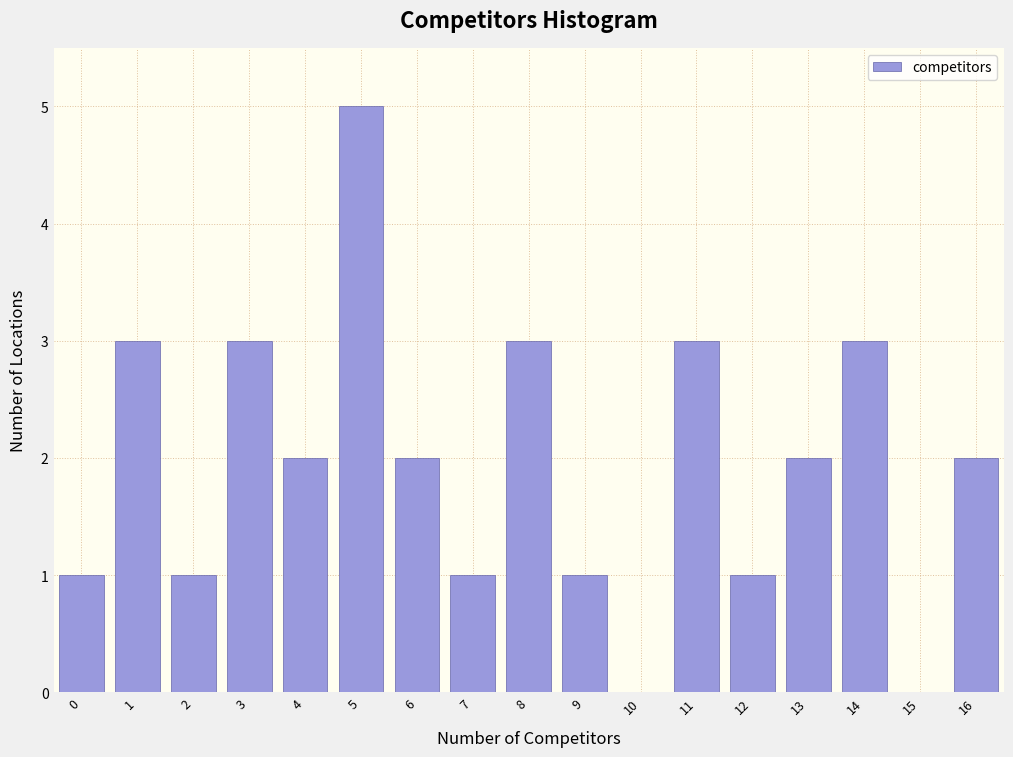

Reading left to right, transcribe all the data shown in this chart.

0=1	1=3	2=1	3=3	4=2	5=5	6=2	7=1	8=3	9=1	10=0	11=3	12=1	13=2	14=3	15=0	16=2